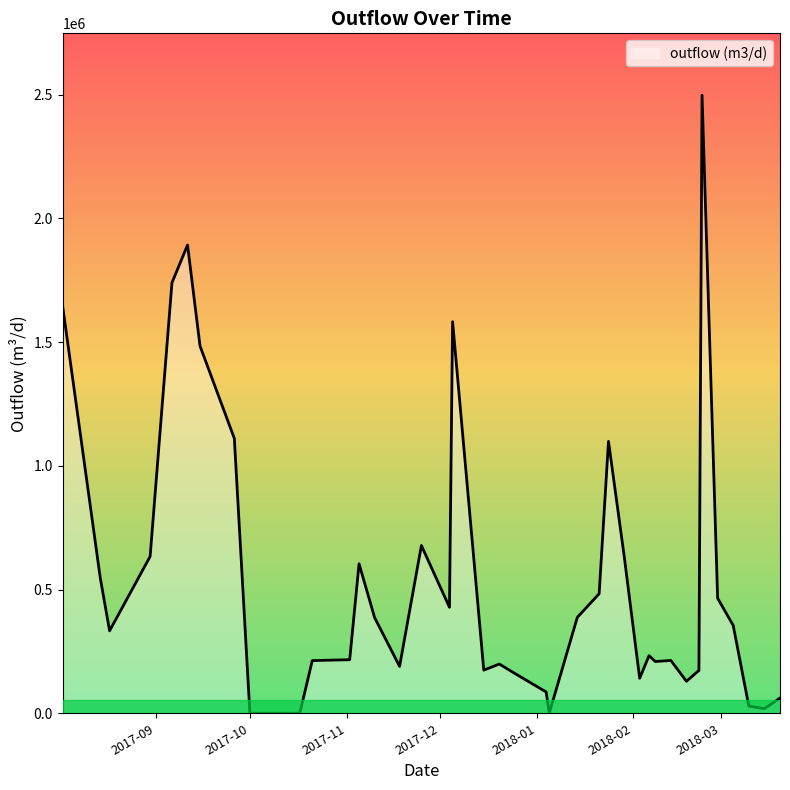

What is the greatest value displayed?

2498305.9